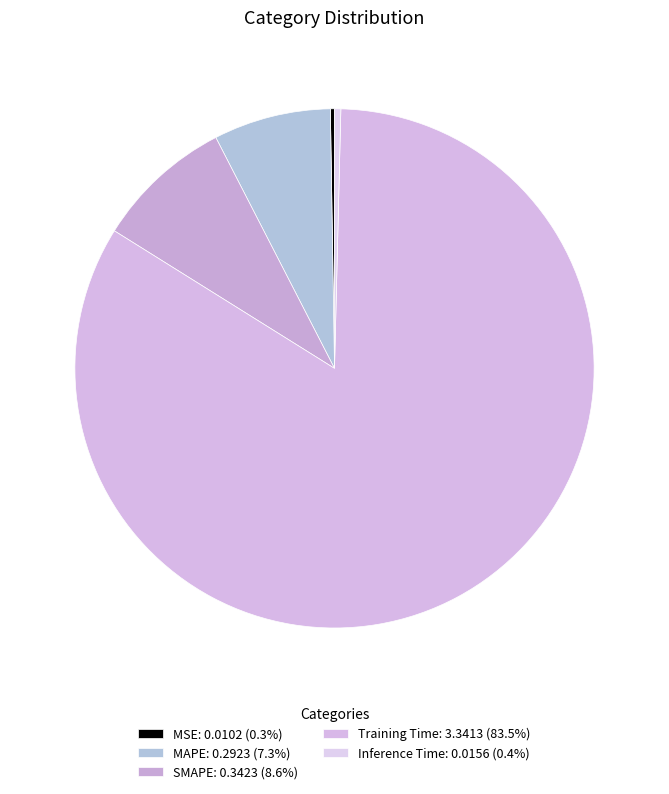

Rank the categories by value from highest to lowest.

Training Time, SMAPE, MAPE, Inference Time, MSE